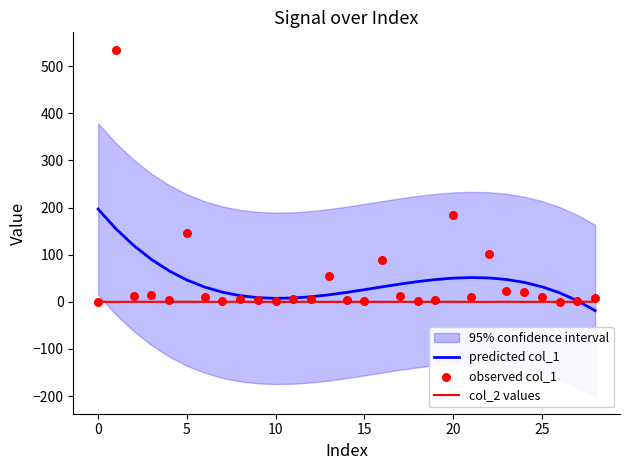

Which series has the largest total across all categories?

predicted col_1